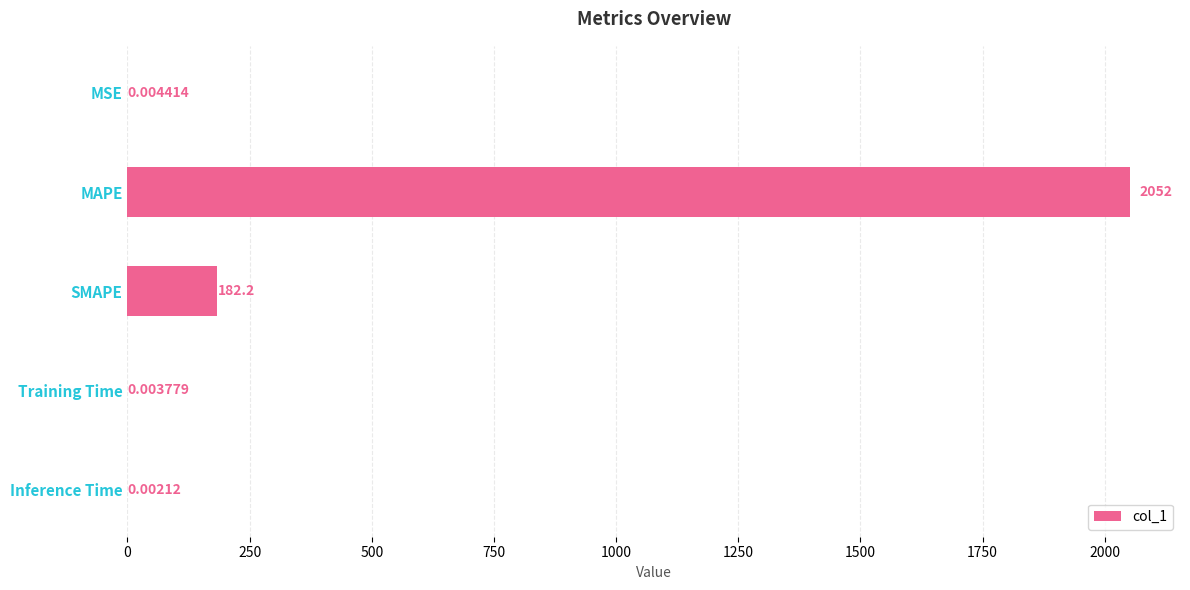

What is the sum of the values at Training Time and SMAPE?

182.2